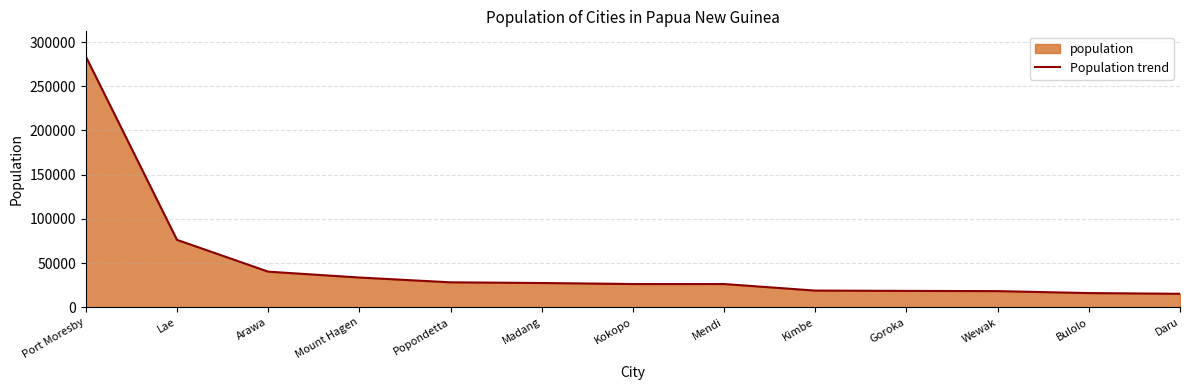

What is the sum of all values?

628855